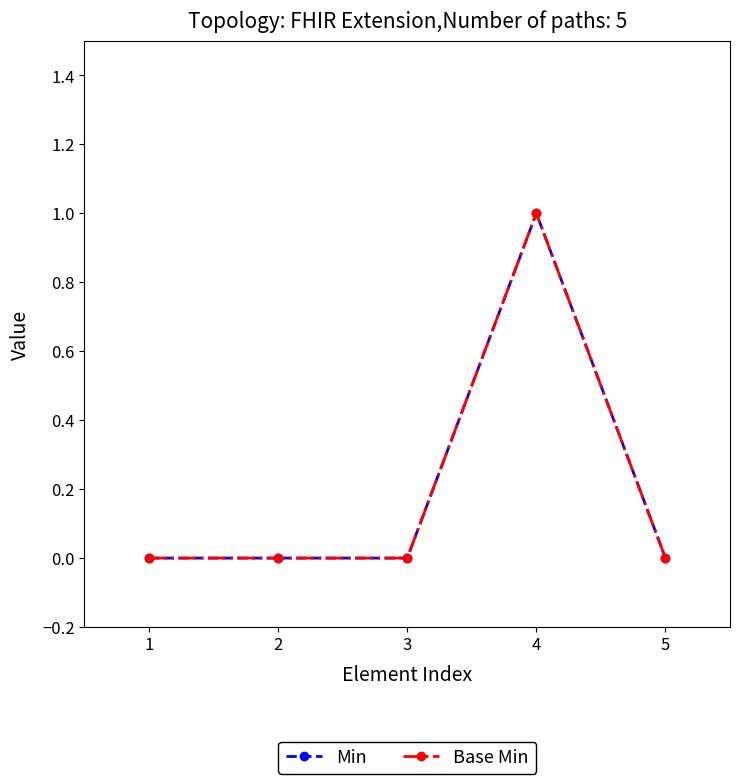

Rank the categories by Base Min value from highest to lowest.

4, 1, 2, 3, 5